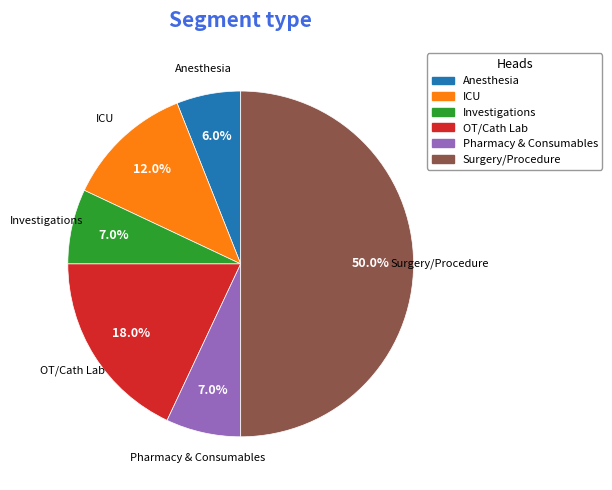

Which category has the biggest portion of the pie?

Surgery/Procedure